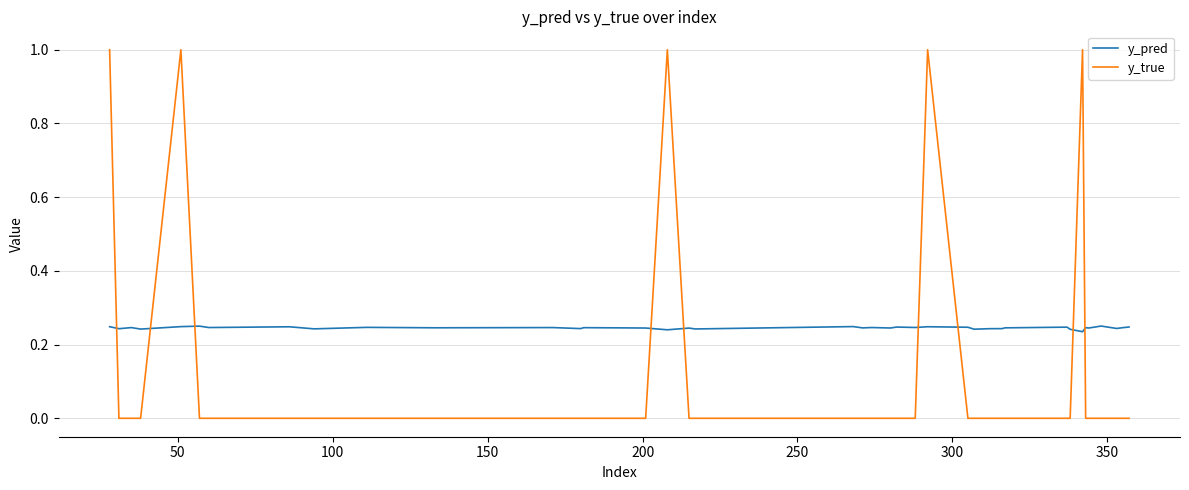

Rank the series by their average value, from highest to lowest.

y_pred, y_true